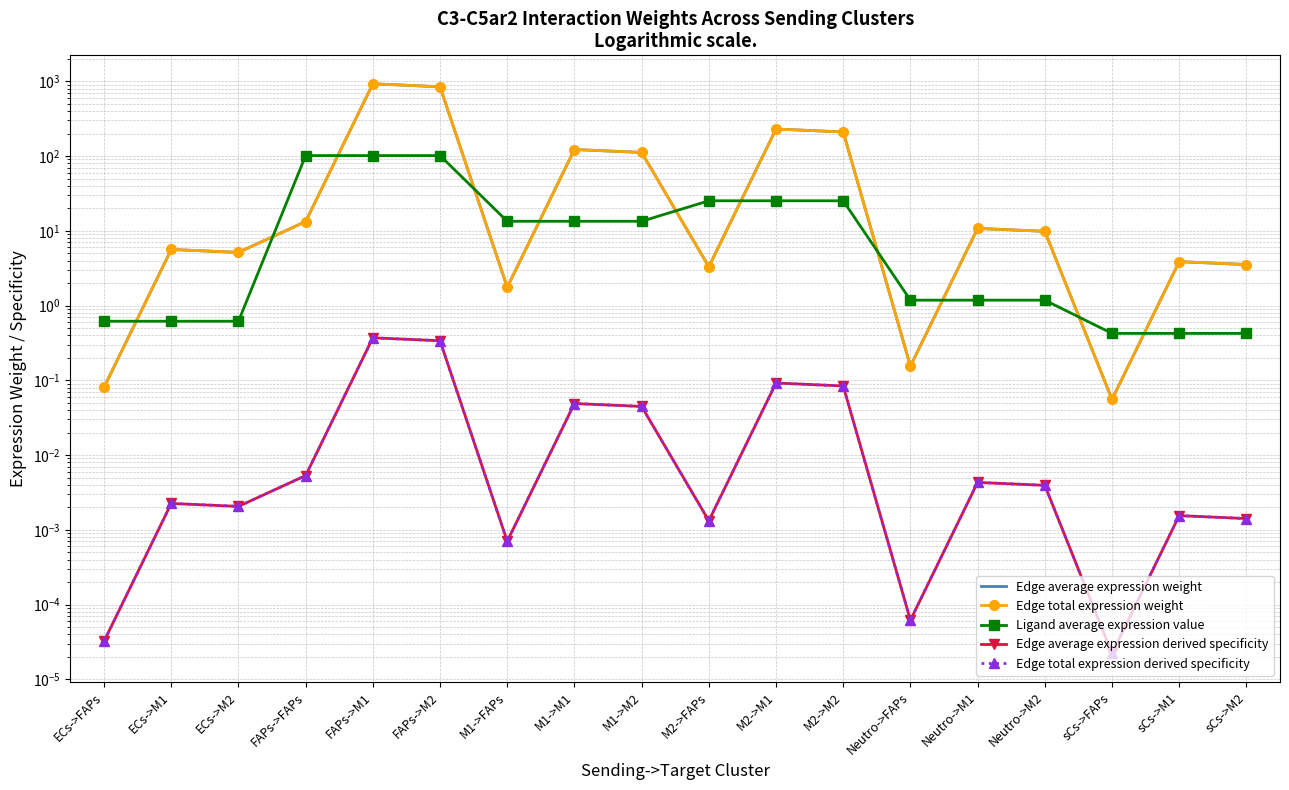

The value of Edge total expression weight at sCs->M1 is 3.9. True or false?

True